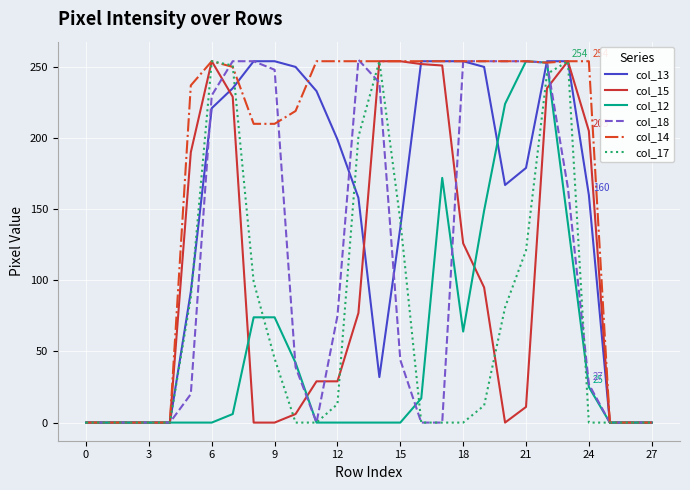

Which series has the largest total across all categories?

col_14